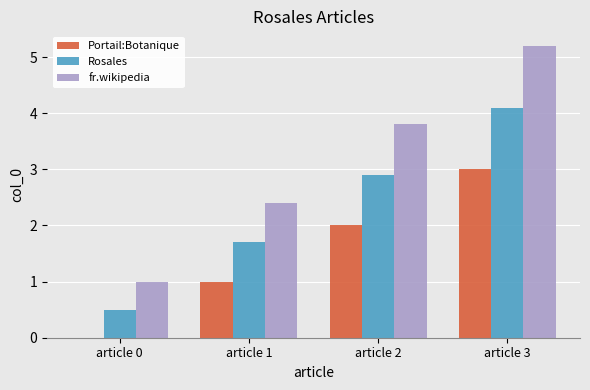

What value does the Portail:Botanique series have at article 1?

1.0